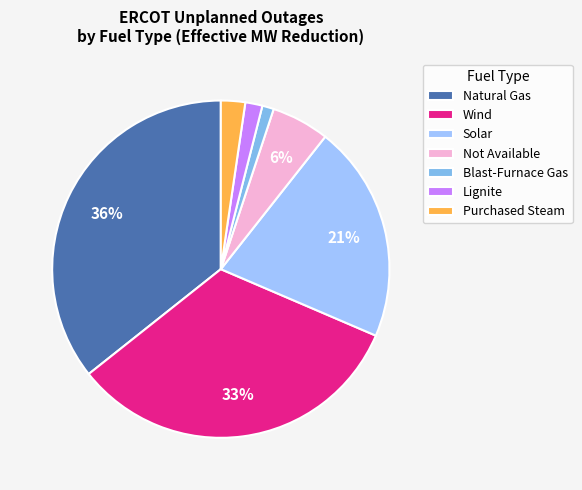

To the nearest percent, what is the average slice percentage?

14%